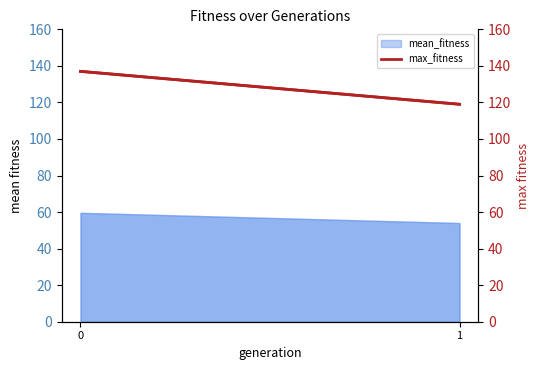

List the labels in order of value, smallest first.

1, 0